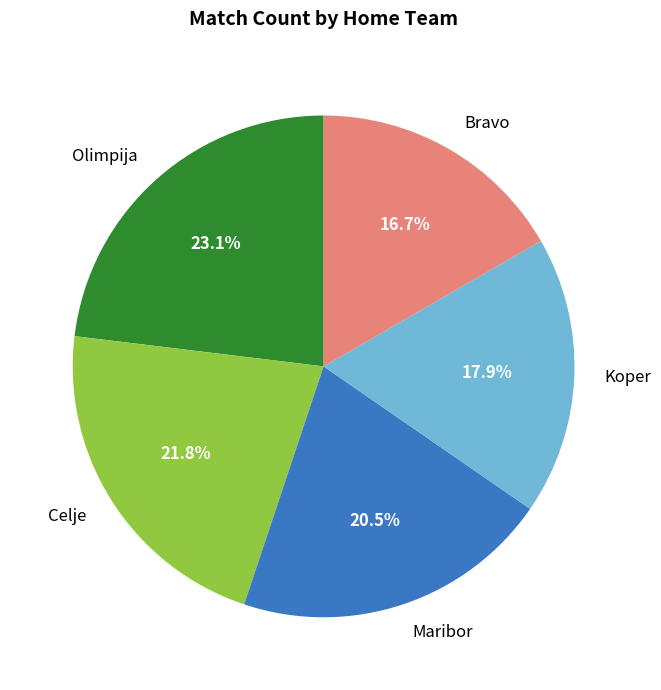

Is there any slice that represents more than half of the pie?

No